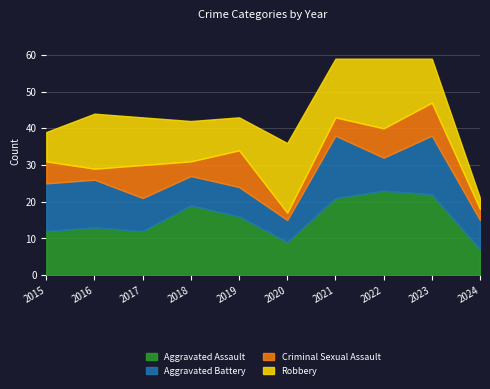

Where is the first local maximum for Robbery?

2016